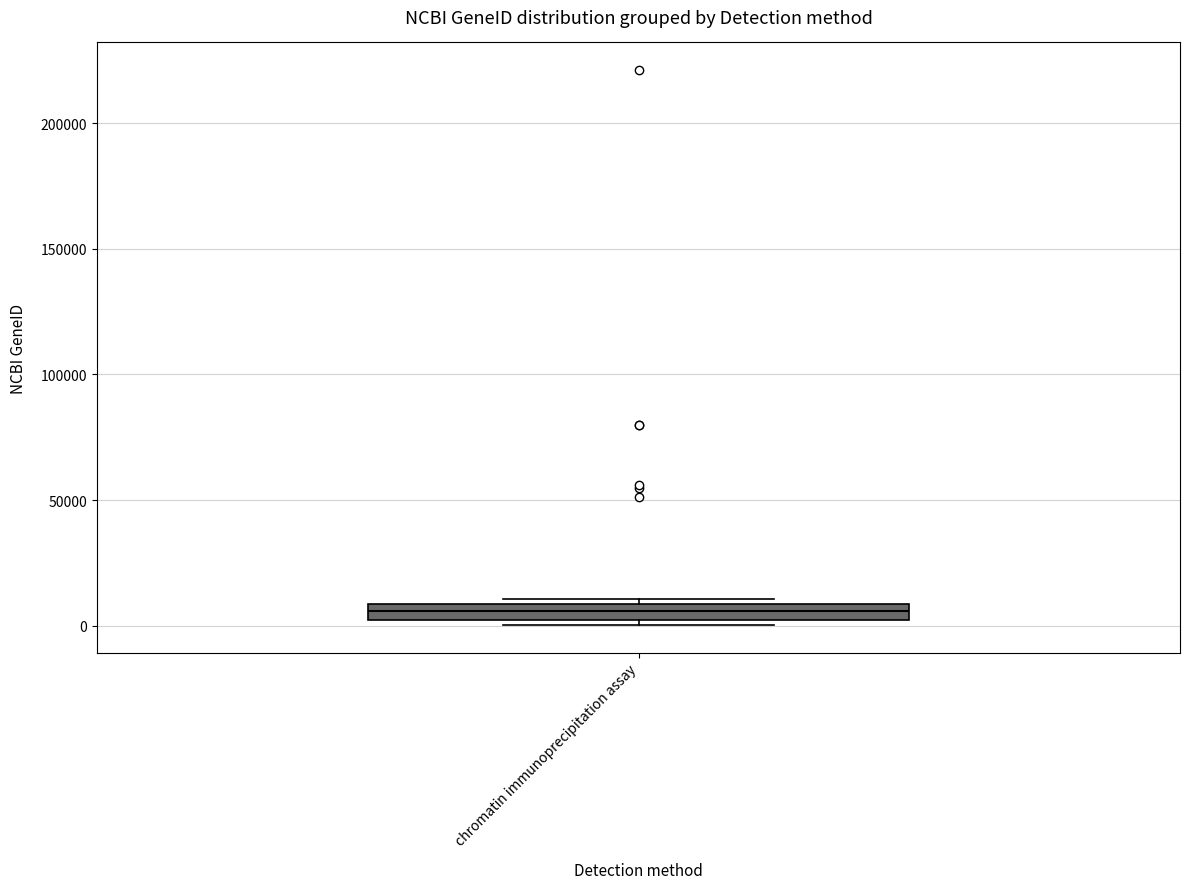

Where is the upper edge of the box for chromatin immunoprecipitation assay on the y-axis? The values are not printed on the chart, so give them approximately, as read against the axis.

10000